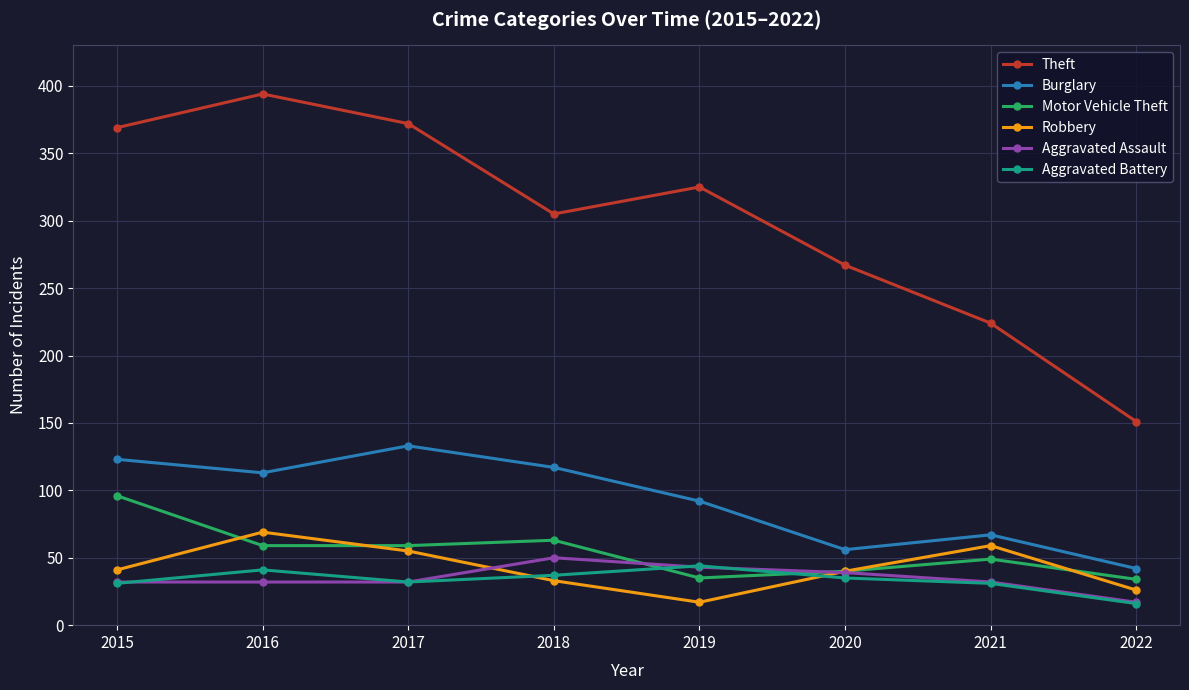

After their last crossing, which series has the higher values: Aggravated Assault or Robbery?

Robbery